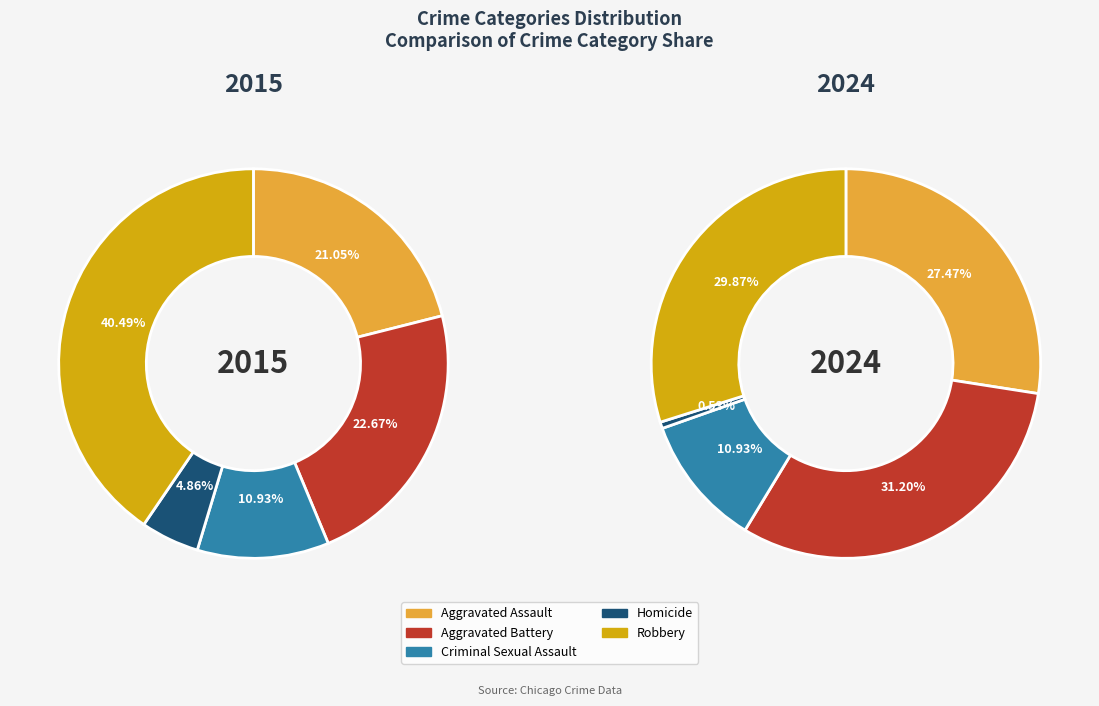

How many segments does this pie chart have?

5